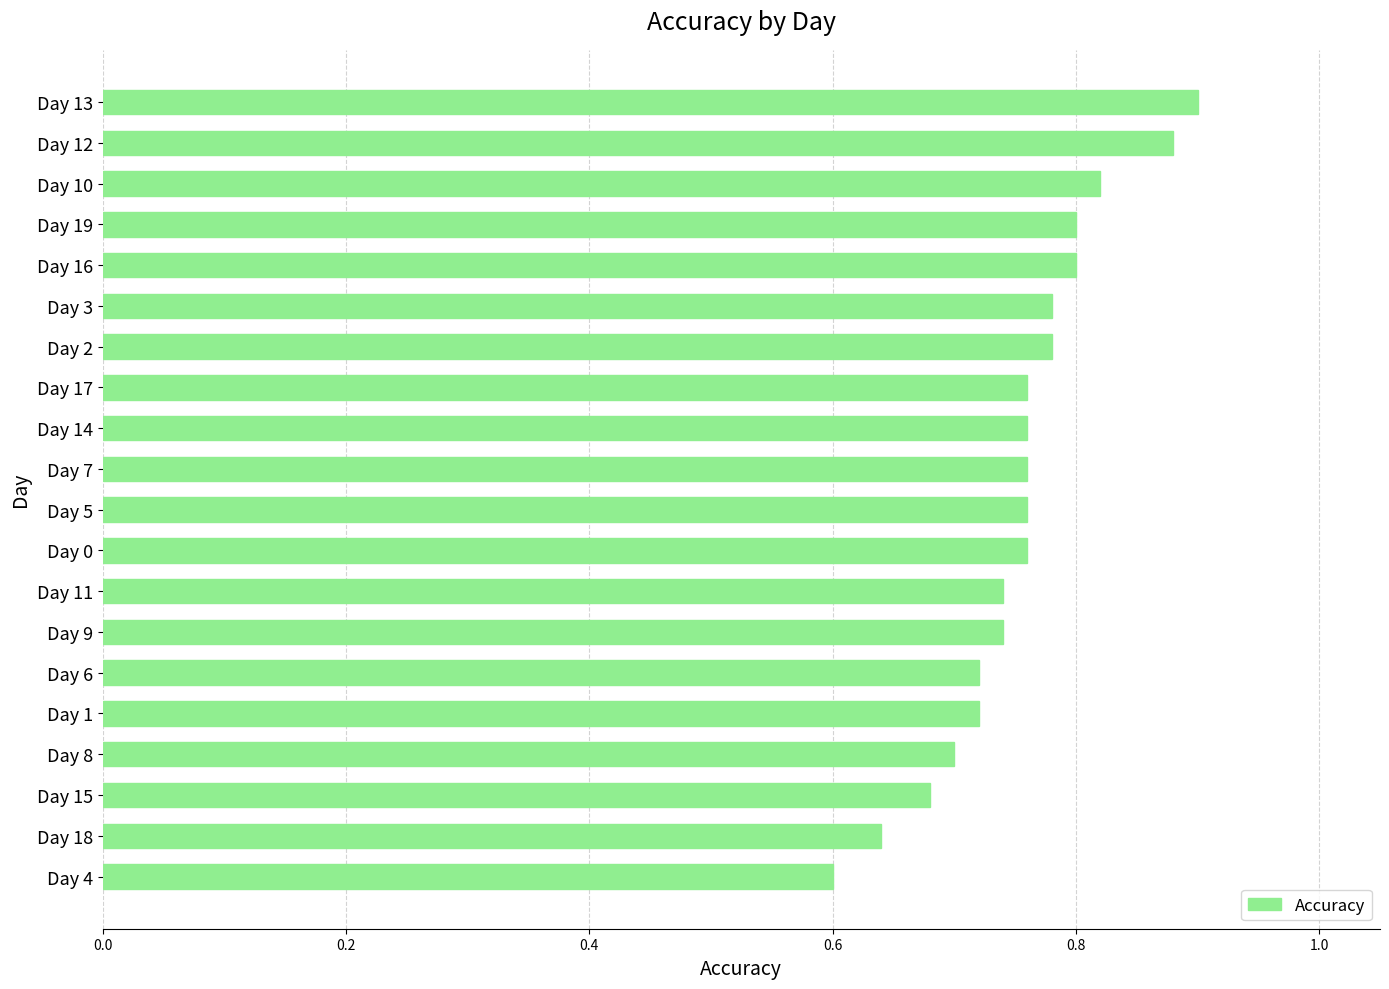

Is it true that the value at Day 5 is 0.8?

True